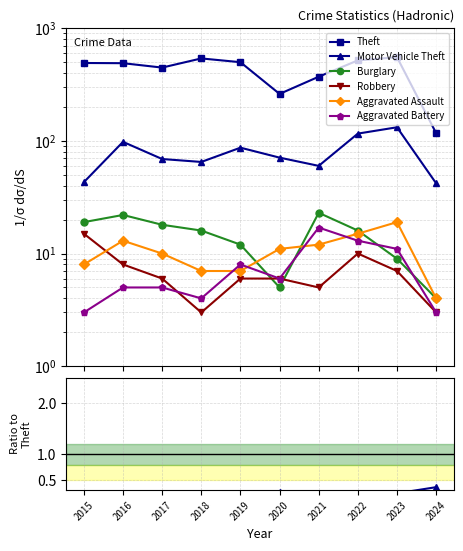

True or false: Burglary and Theft cross at least once.

False